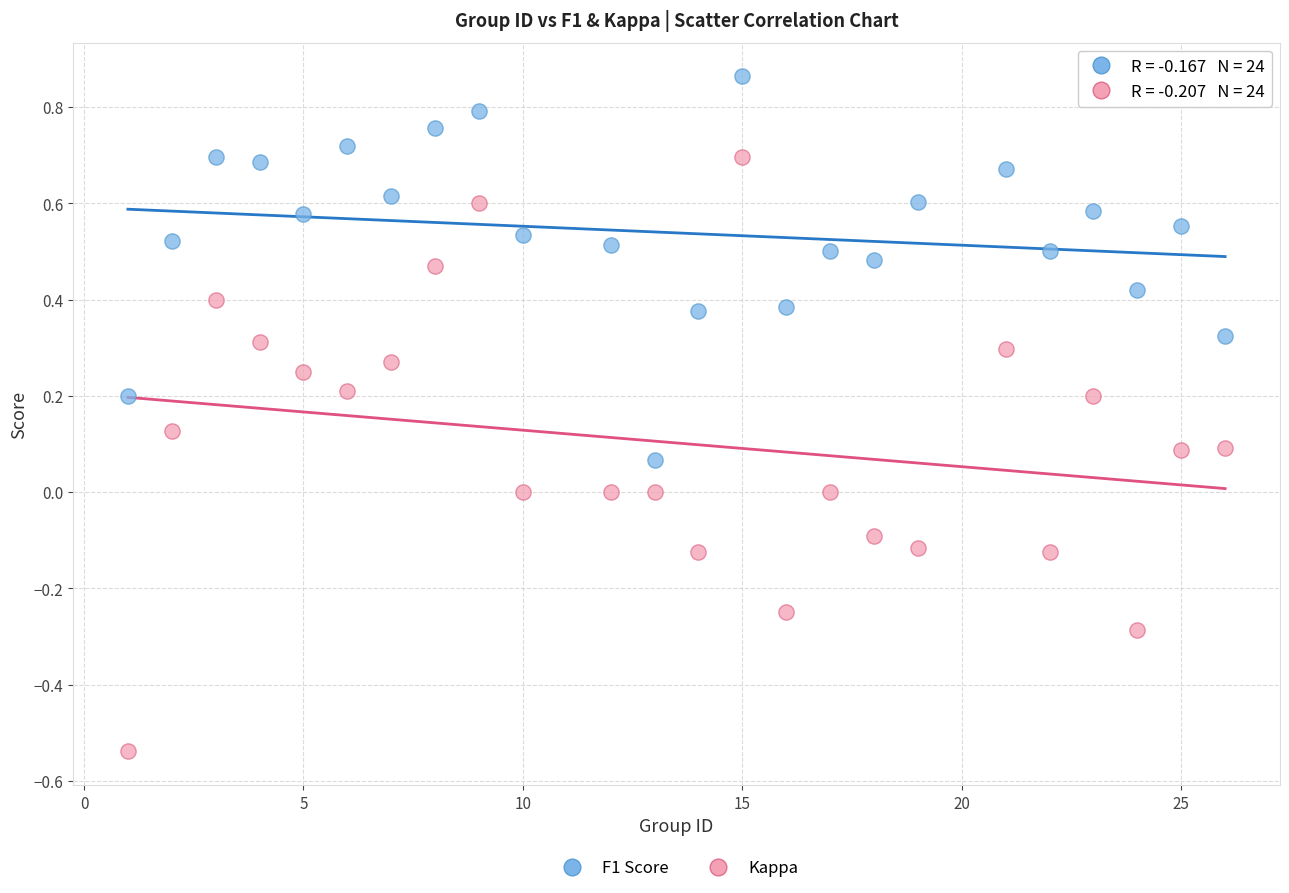

Across all data points, what is the range of Y values (max minus min)?

1.4